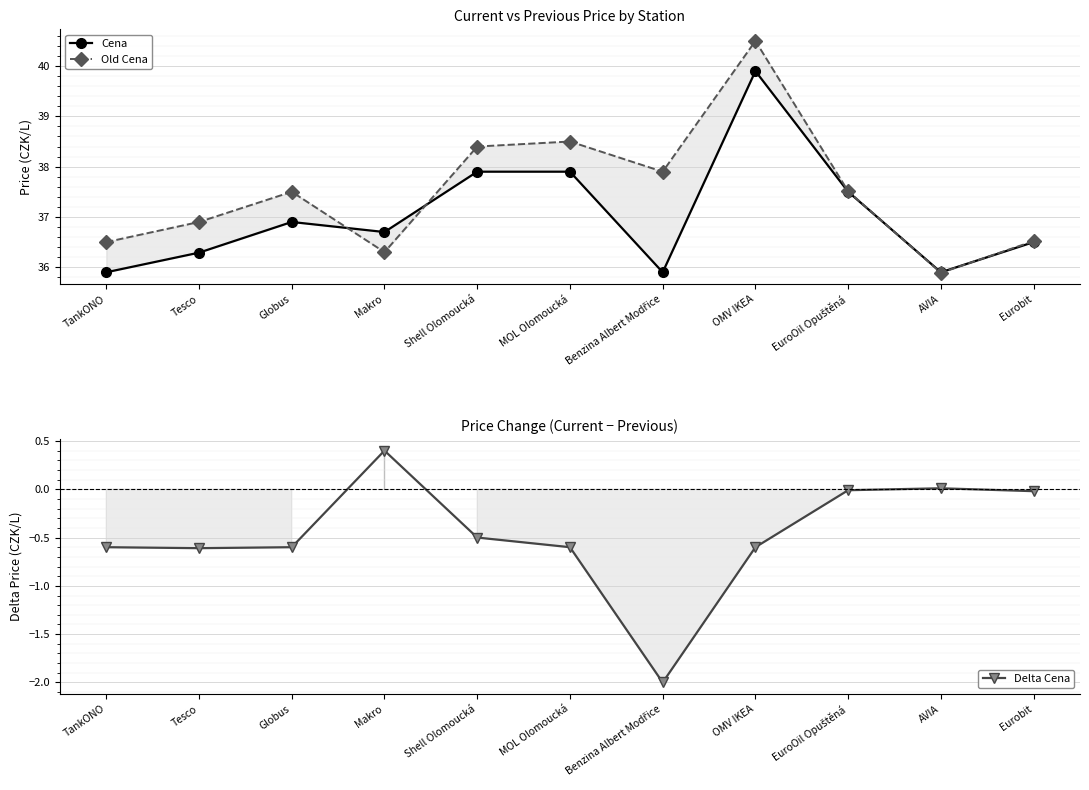

Where is the first local maximum for Cena?

Globus